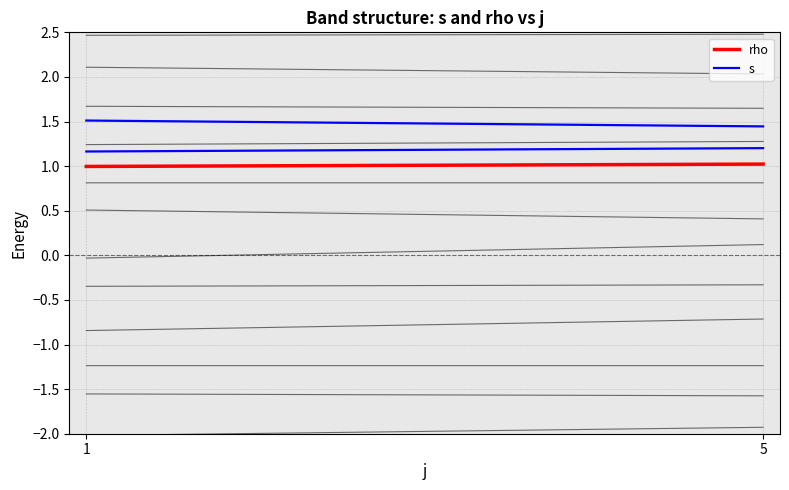

What are all the series names shown in the legend?

rho, s